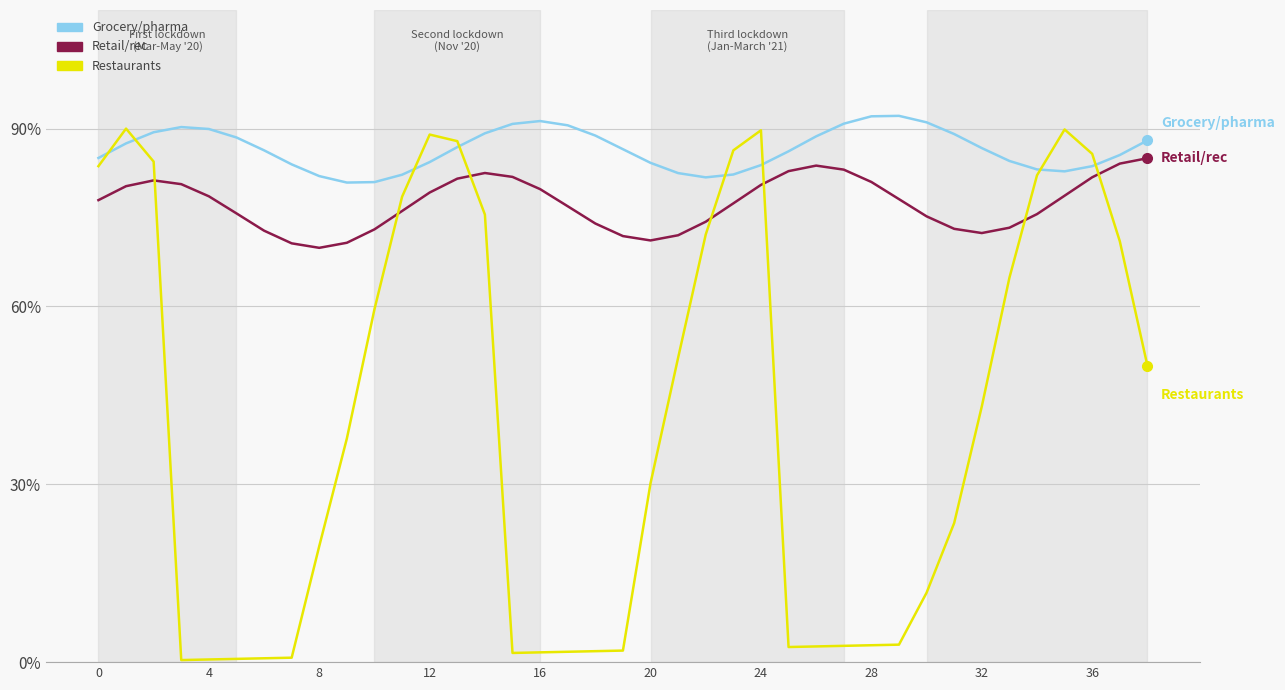

Reading left to right, list all the values displayed in this chart.

Grocery/pharma: 0.9	0.9	0.9	0.9	0.9	0.9	0.9	0.8	0.8	0.8	0.8	0.8	0.8	0.9	0.9	0.9	0.9	0.9	0.9	0.9	0.8	0.8	0.8	0.8	0.8	0.9	0.9	0.9	0.9	0.9	0.9	0.9	0.9	0.8	0.8	0.8	0.8	0.9	0.9
Retail/rec: 0.8	0.8	0.8	0.8	0.8	0.8	0.7	0.7	0.7	0.7	0.7	0.8	0.8	0.8	0.8	0.8	0.8	0.8	0.7	0.7	0.7	0.7	0.7	0.8	0.8	0.8	0.8	0.8	0.8	0.8	0.8	0.7	0.7	0.7	0.8	0.8	0.8	0.8	0.9
Restaurants: 0.8	0.9	0.8	0.0	0.0	0.0	0.0	0.0	0.2	0.4	0.6	0.8	0.9	0.9	0.8	0.0	0.0	0.0	0.0	0.0	0.3	0.5	0.7	0.9	0.9	0.0	0.0	0.0	0.0	0.0	0.1	0.2	0.4	0.6	0.8	0.9	0.9	0.7	0.5